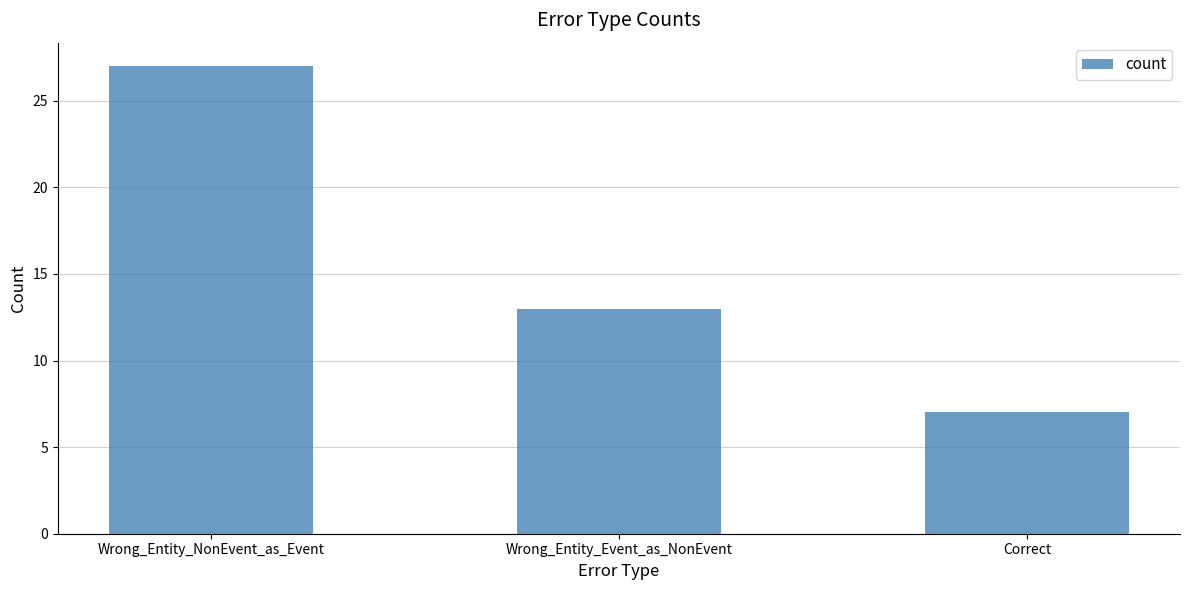

What position from the right is Correct?

1